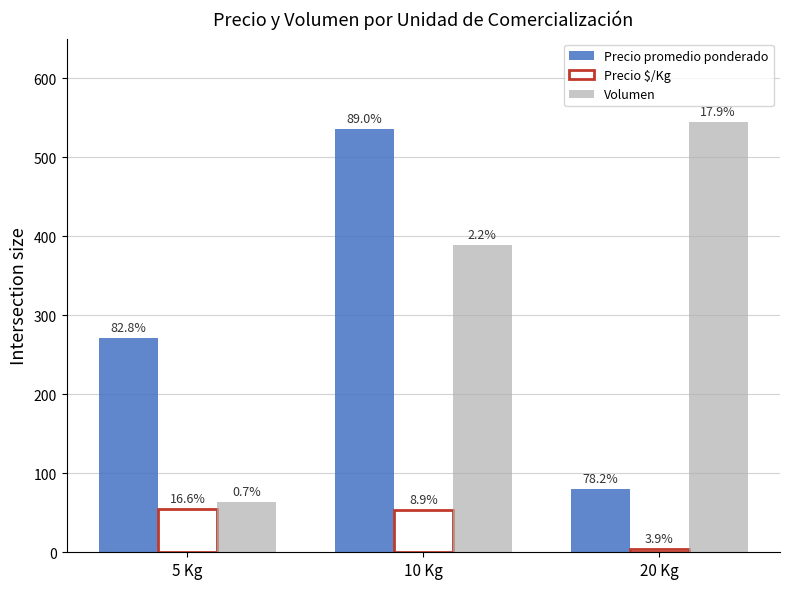

At which label does Volumen reach its minimum?

5 Kg